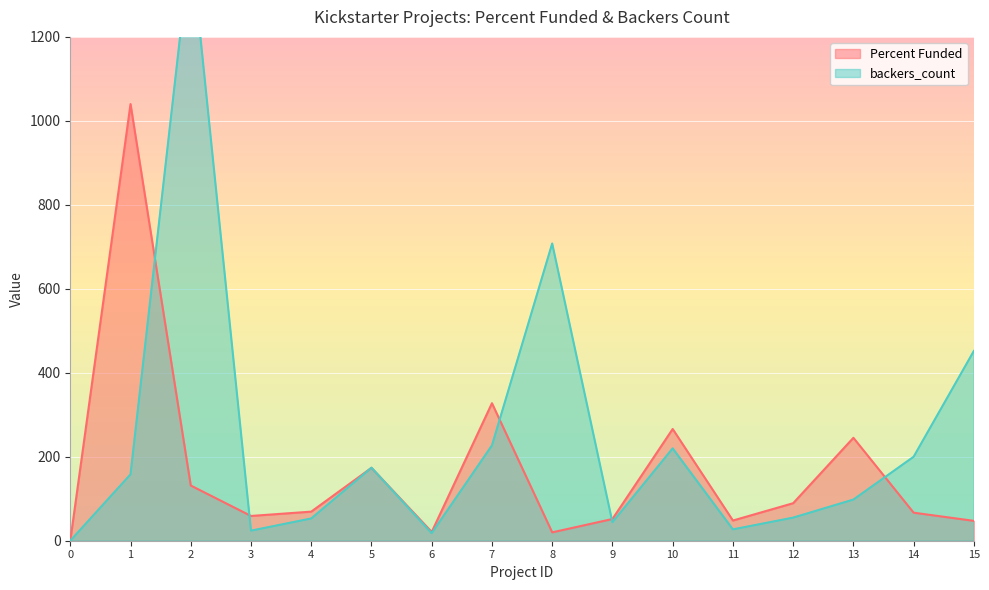

True or false: Percent Funded has more than 2 interior local peaks.

True